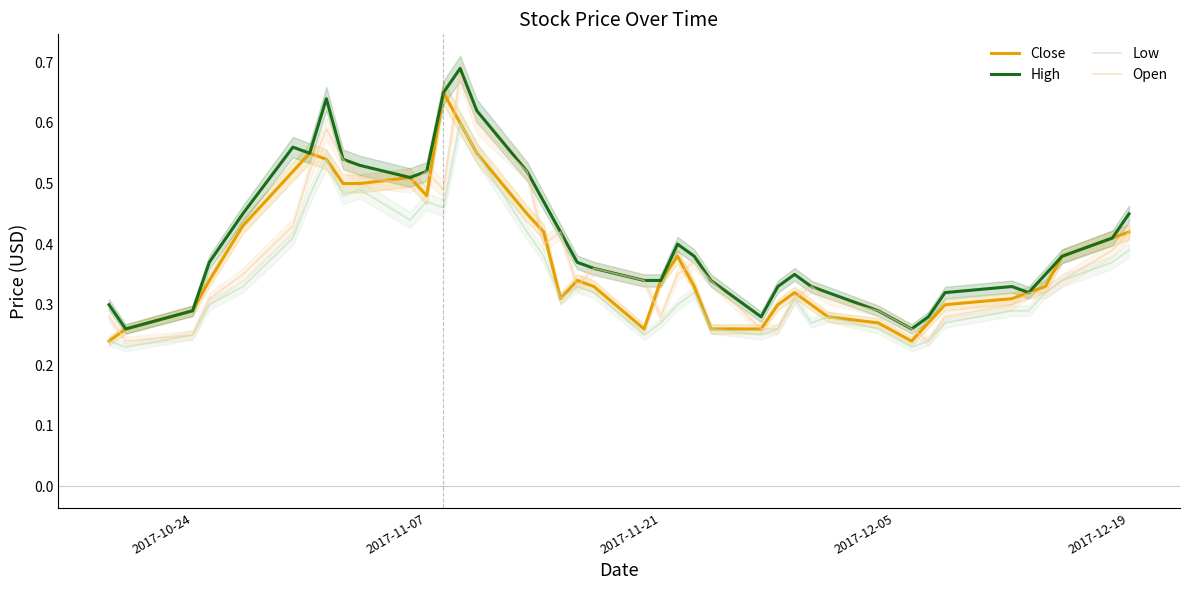

True or false: Low and High cross at least once.

False